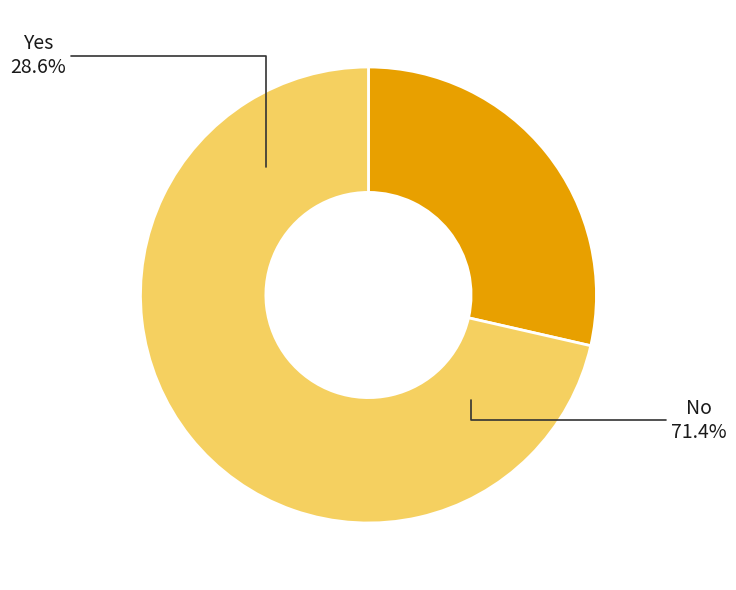

True or false: No accounts for 71% of the total.

True